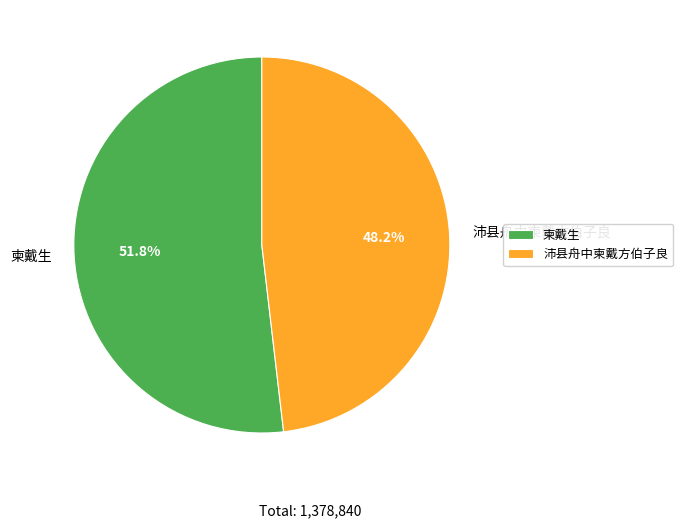

True or false: 柬戴生 accounts for 52% of the total.

True